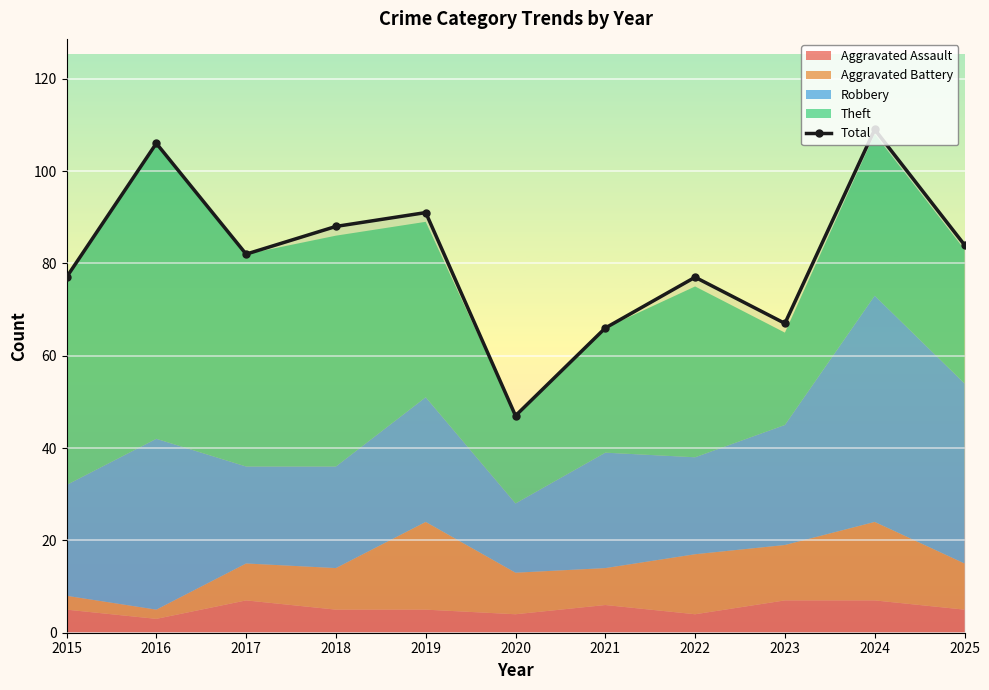

What is the minimum value shown in the chart?

47